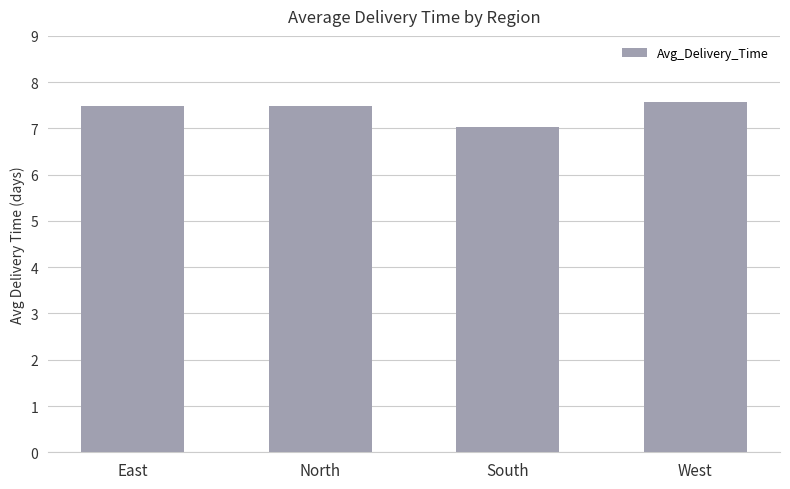

What is the sum of all values?

29.6